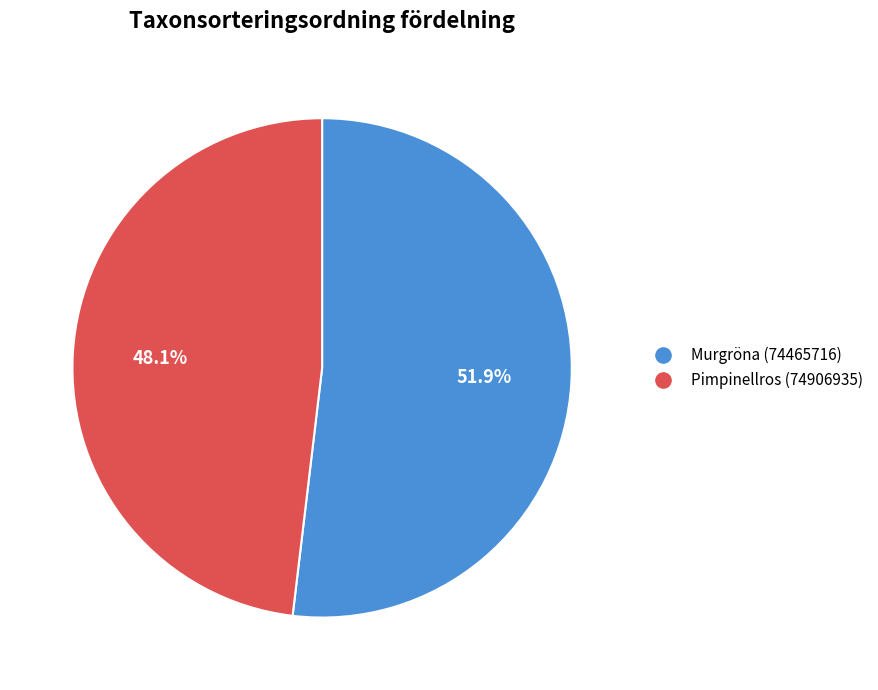

Count the number of slices in the pie.

2